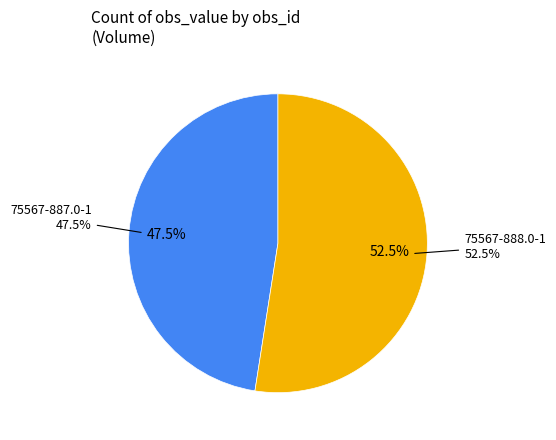

Combined, what portion of the pie is 75567-888.0-1 and 75567-887.0-1?

100.0%